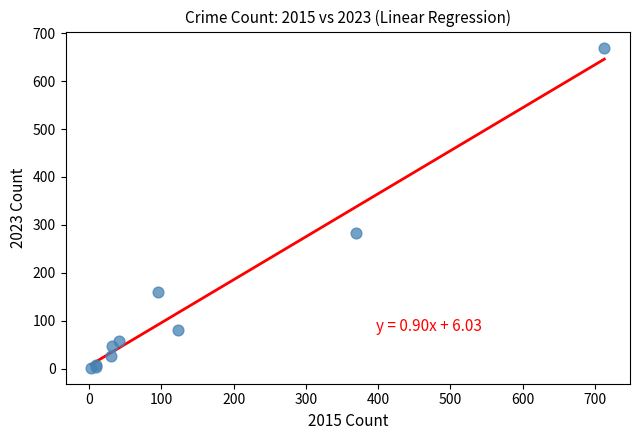

What Y value in the scatter plot is closest to 336?

283